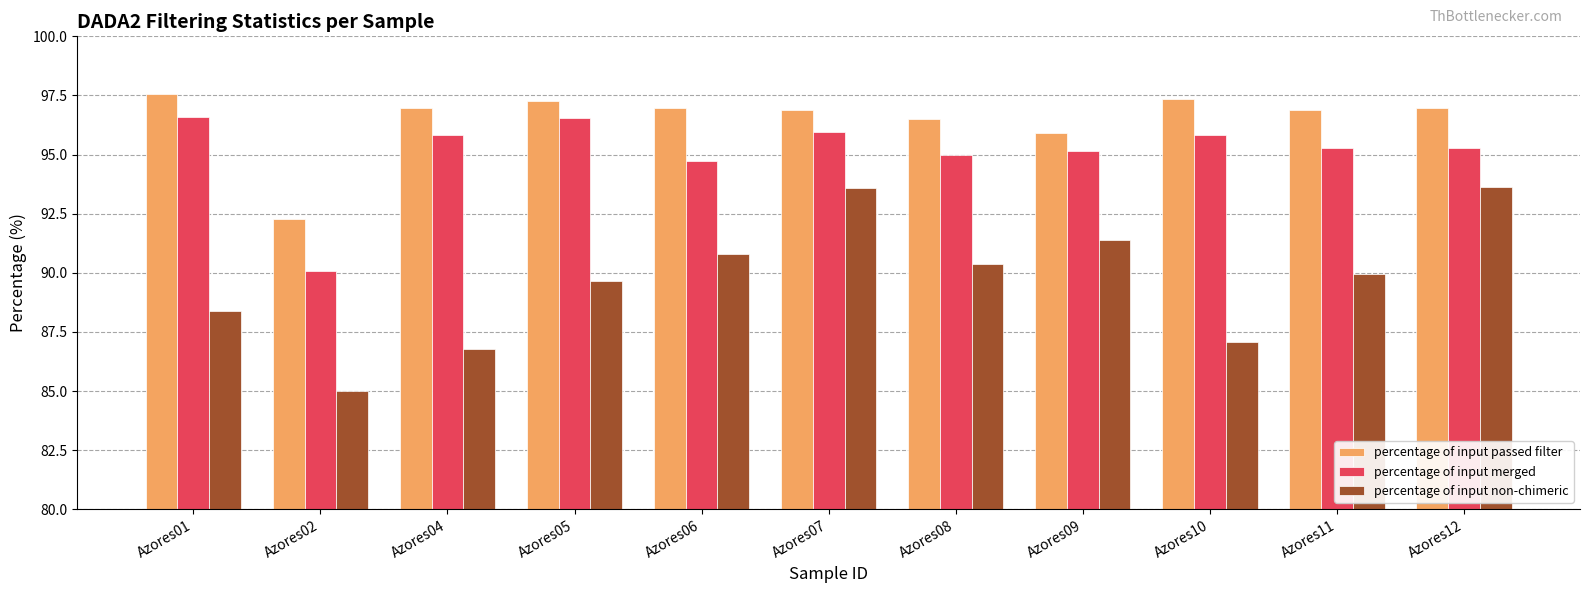

Is it true that percentage of input non-chimeric equals 87.1 at Azores10?

True